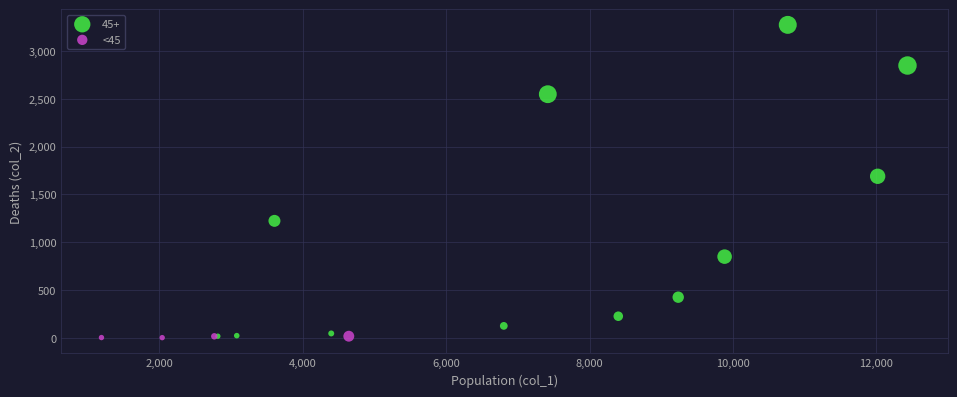

Which series has the largest Y range (max minus min)?

45+